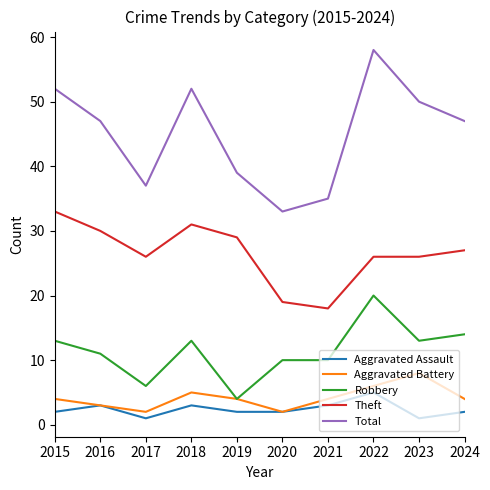

What is the difference between the highest and lowest values at 2019?

37